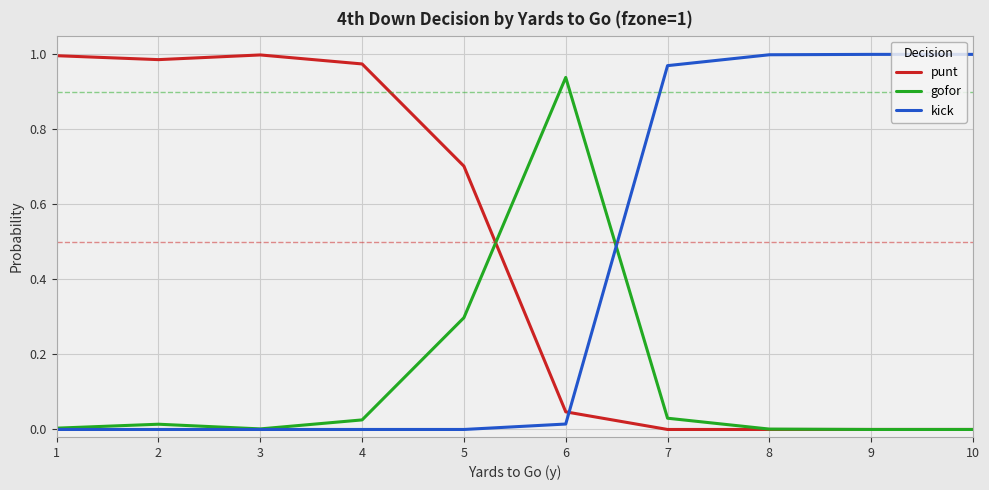

What is the difference between the second highest and minimum values in the gofor series?

0.3